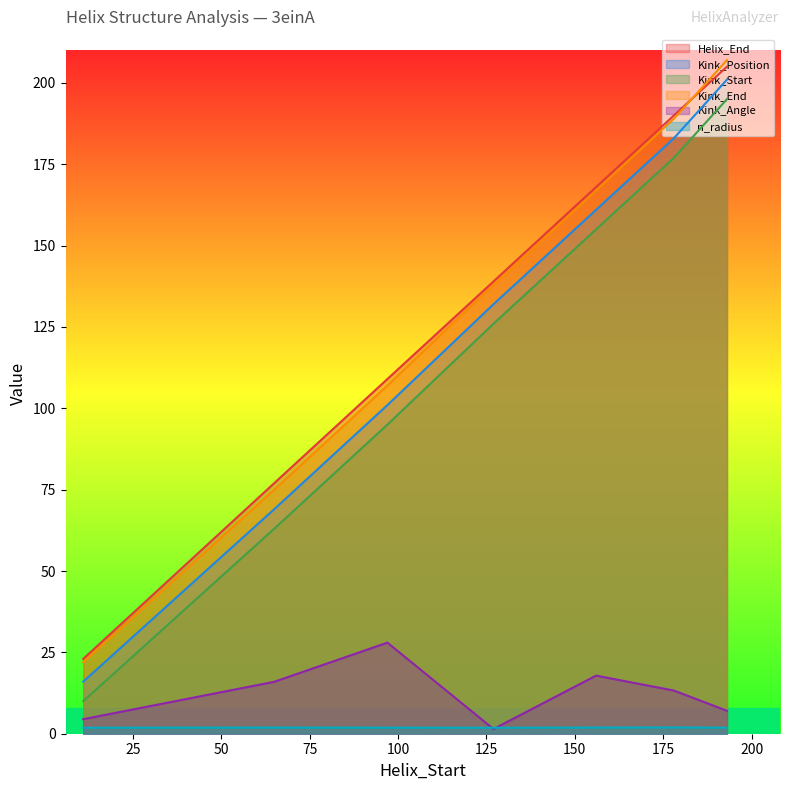

Which category has the highest value across all series?

193